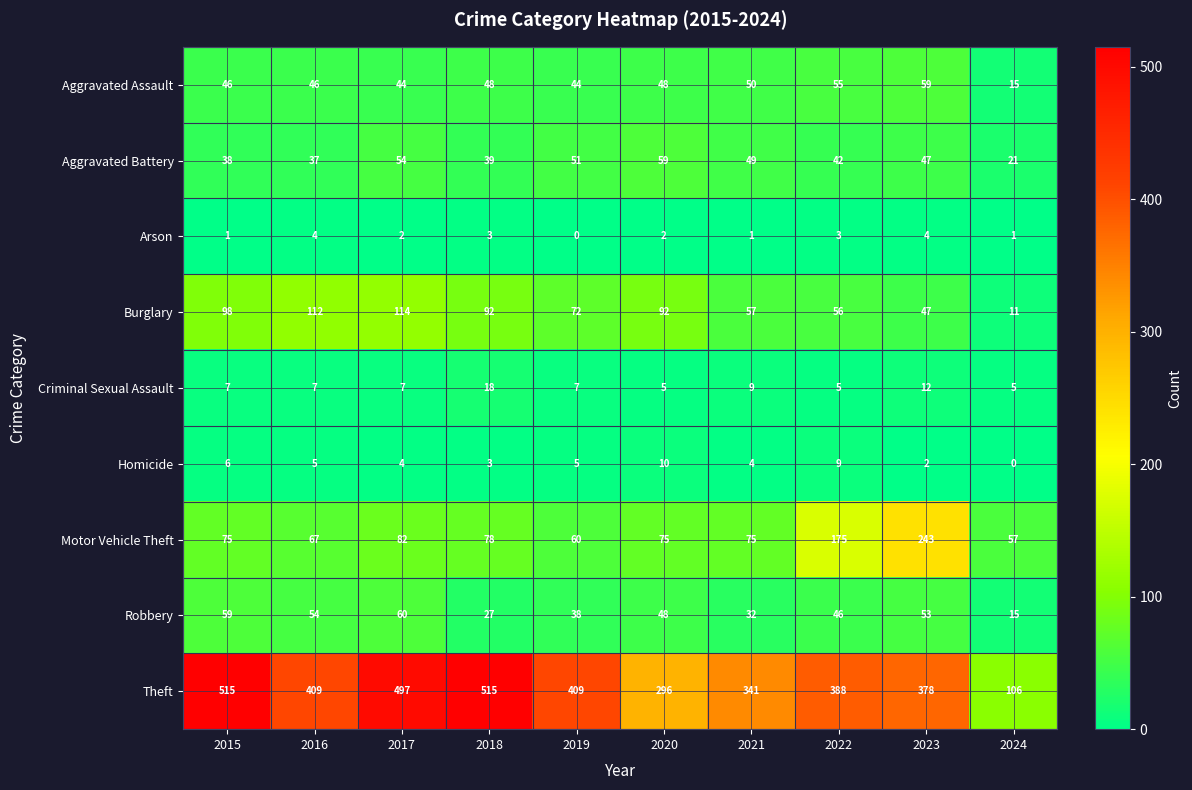

The value of Theft at 2019 is 667. True or false?

False